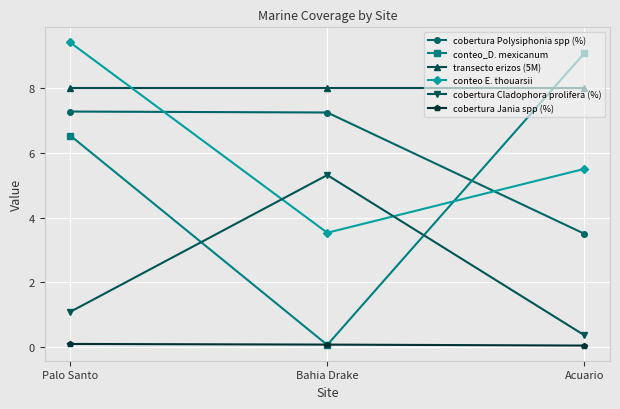

What is the label of the 1st point from the left?

Palo Santo